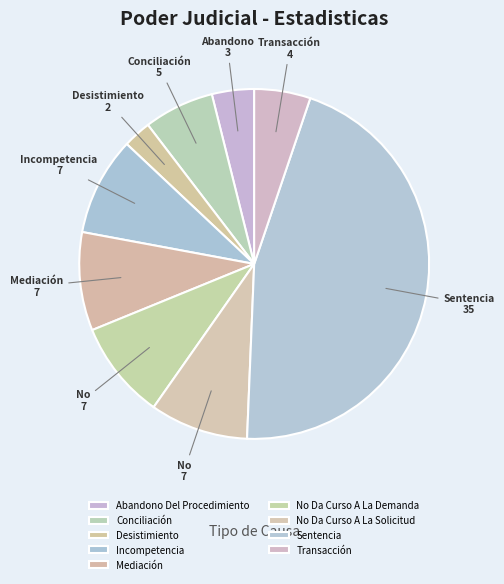

To the nearest percent, what portion does Transacción represent?

5%